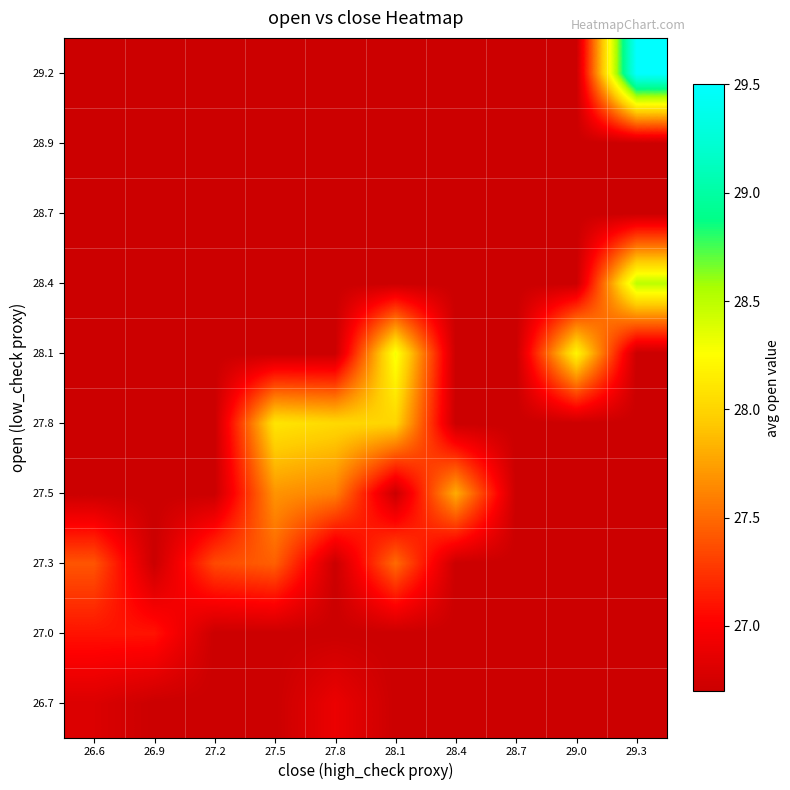

Rank the series at 26.9 from highest to lowest value.

27.0, 26.7, 27.3, 27.5, 27.8, 28.1, 28.4, 28.7, 28.9, 29.2